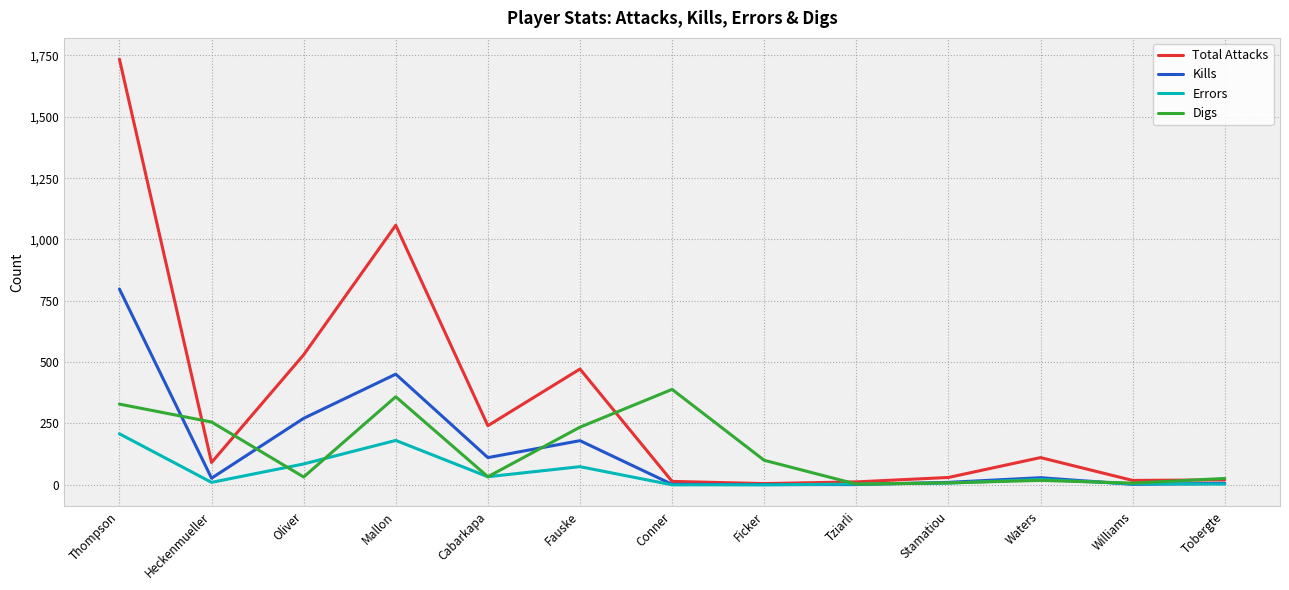

At Mallon, list the series in order from largest to smallest.

Total Attacks, Kills, Digs, Errors